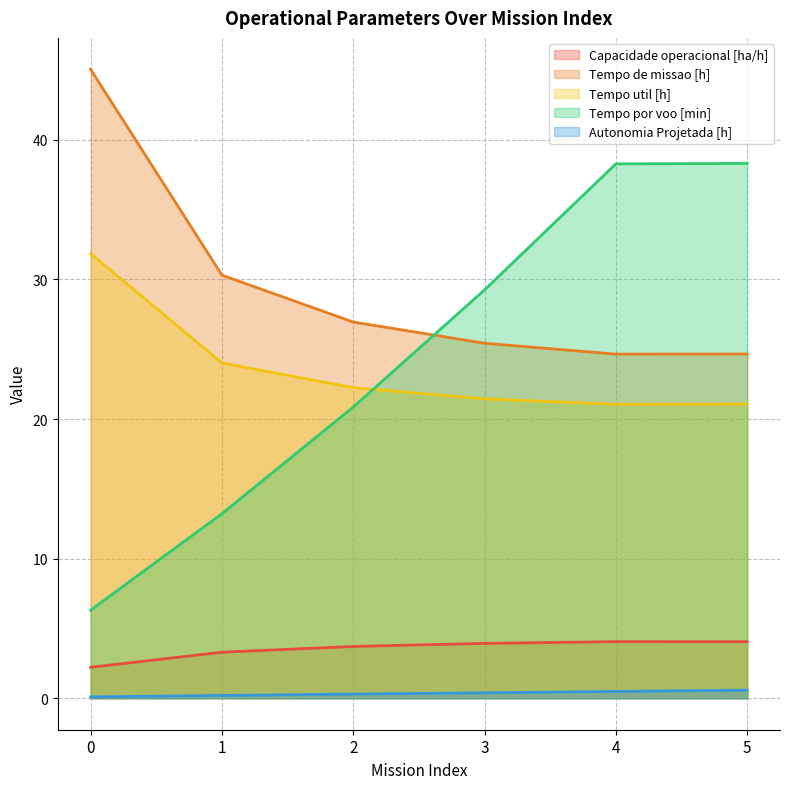

True or false: Tempo de missao [h] and Capacidade operacional [ha/h] intersect in this chart.

False